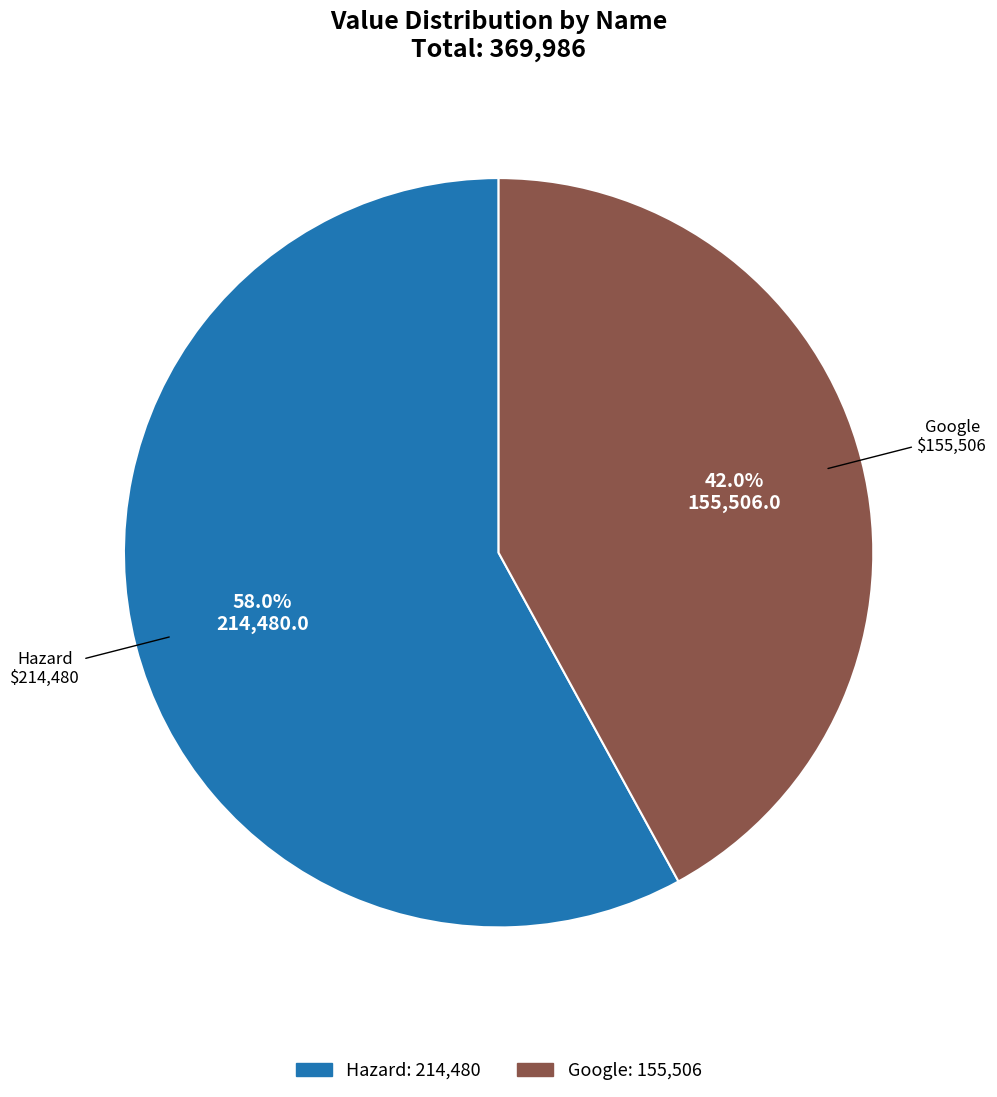

What percentage is the Hazard slice, to the nearest percent?

58%